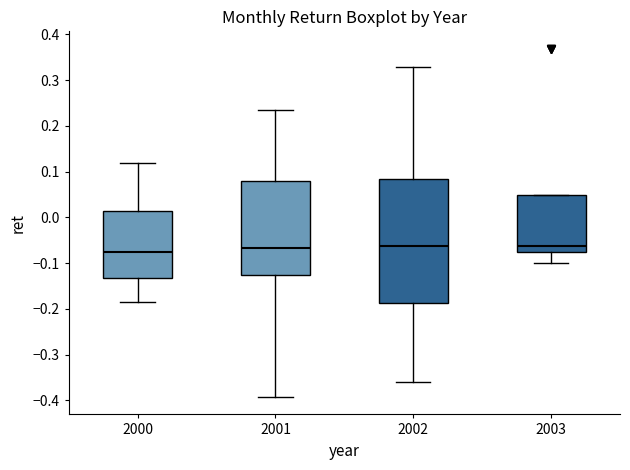

Which box is the tallest, from its lower edge to its upper edge?

2002